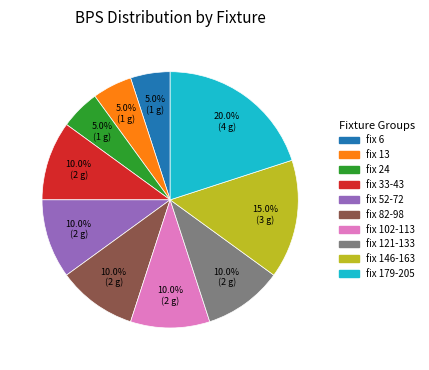

Is there any slice that represents more than half of the pie?

No